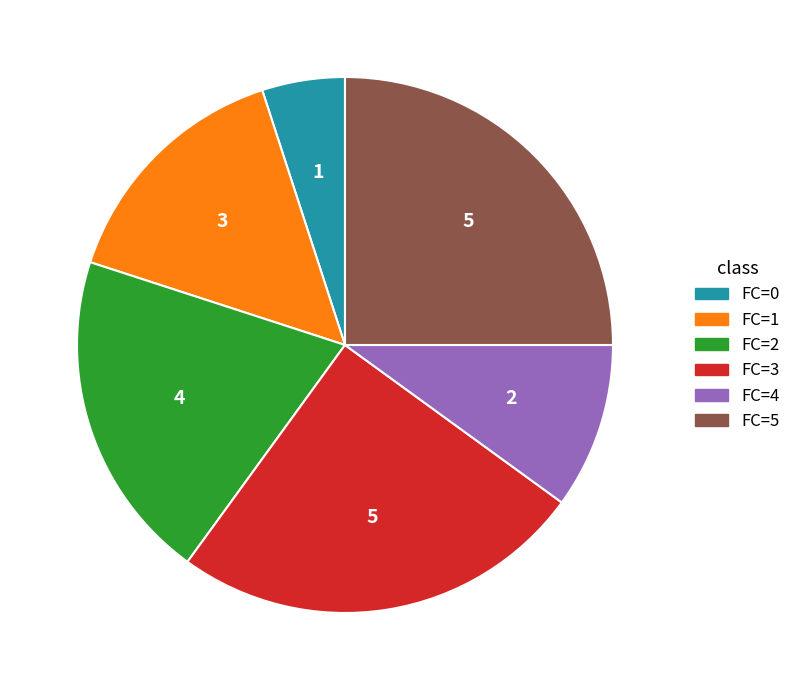

Is the sum of FC=4 and FC=5 greater than half?

No